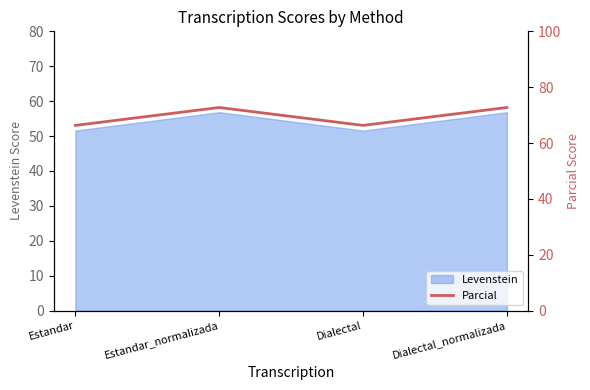

How many values in the Levenstein series are below 56?

2